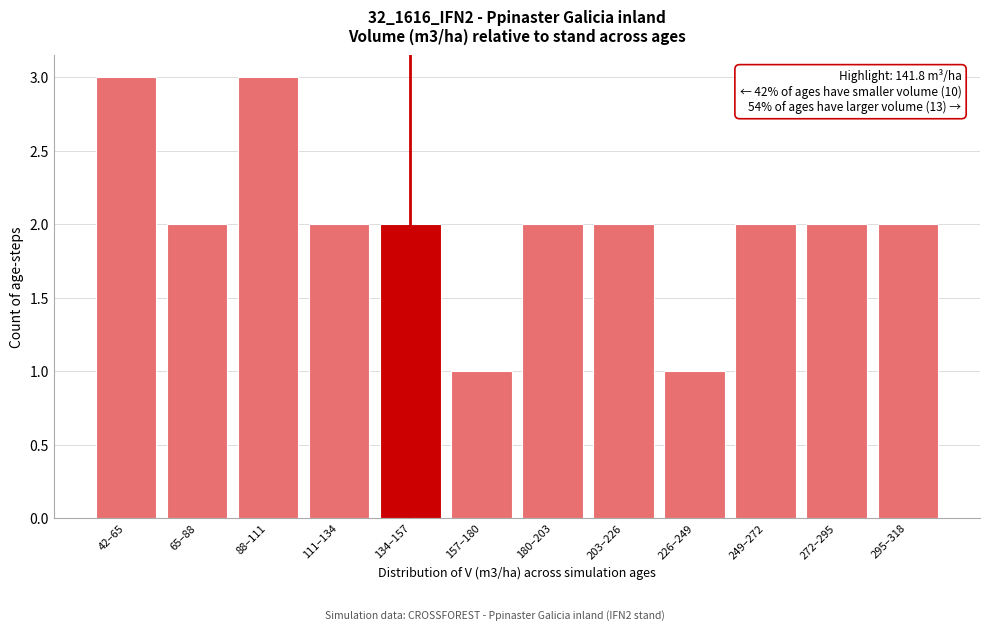

Reading left to right, list all the values displayed in this chart.

42–65=3	65–88=2	88–111=3	111–134=2	134–157=2	157–180=1	180–203=2	203–226=2	226–249=1	249–272=2	272–295=2	295–318=2